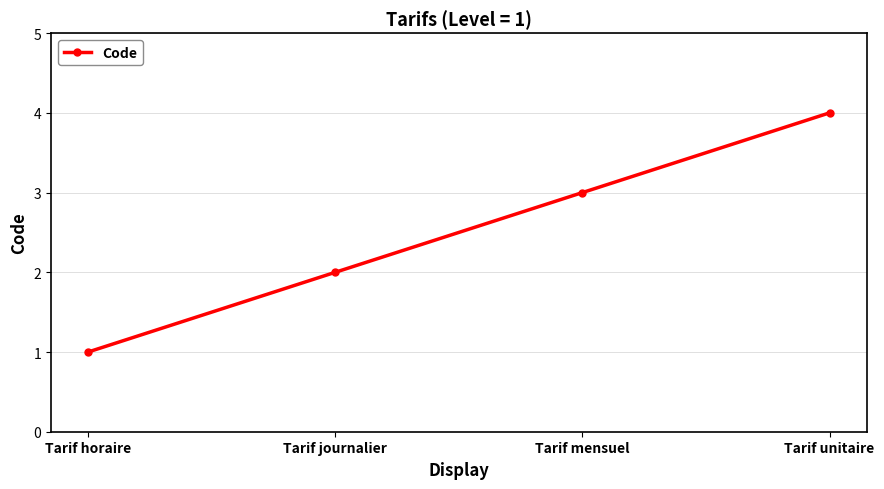

Count the number of categories in the chart.

4